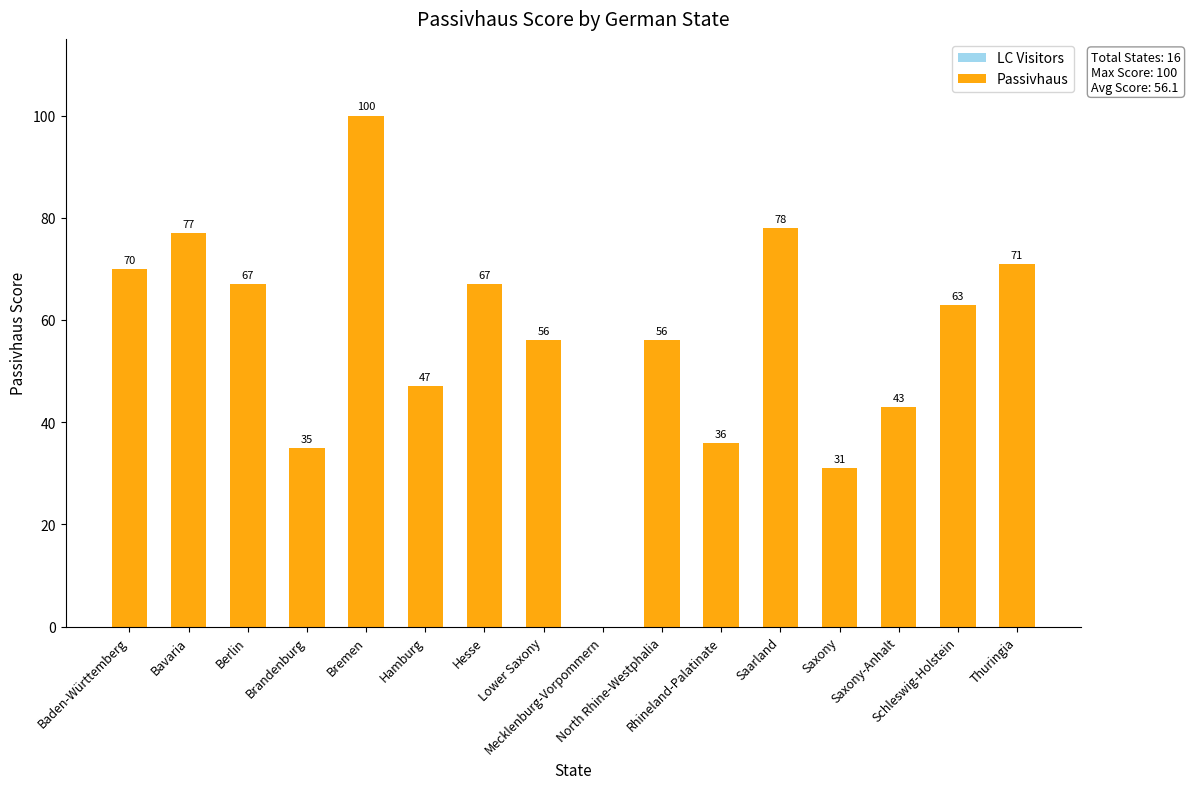

What is the sum of all values?

897